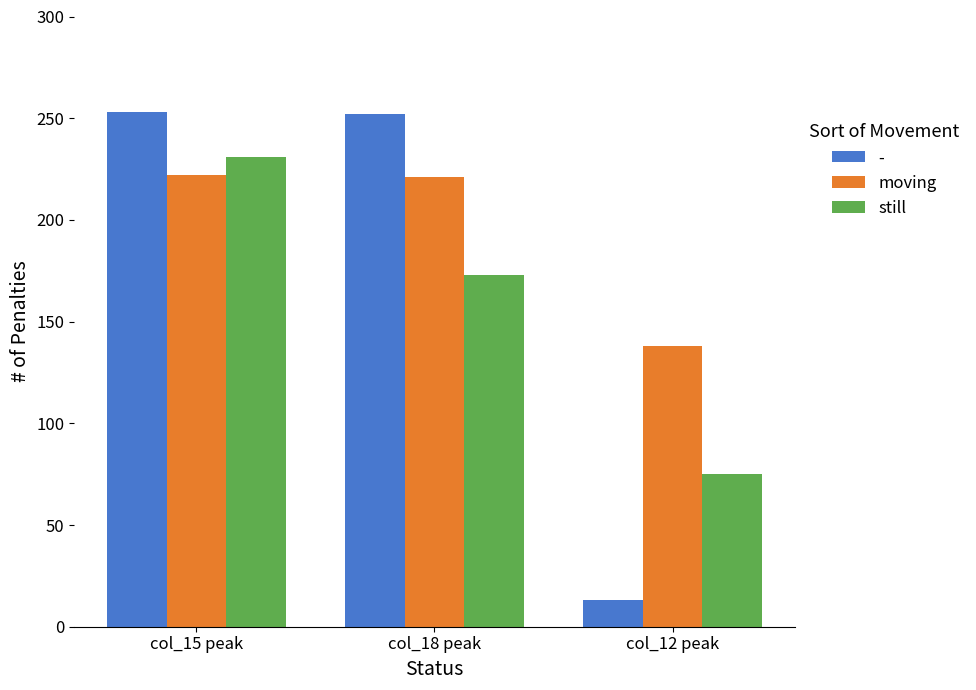

What is the value of the moving bar at the 1st from the left?

222